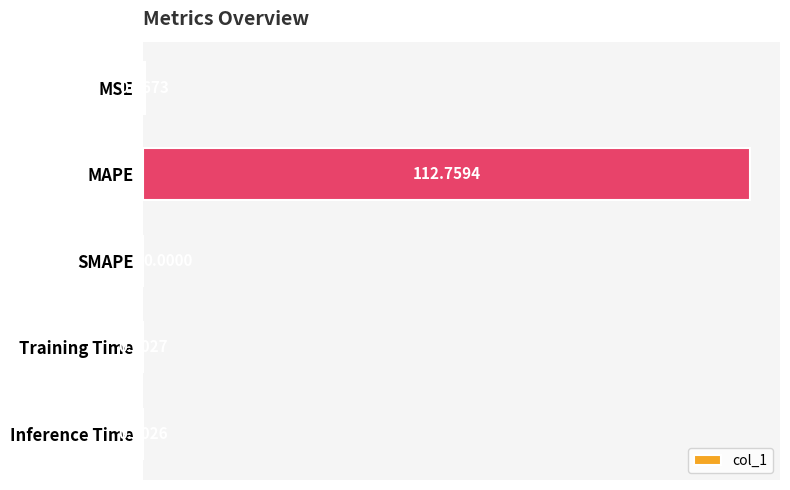

At which category does the chart reach its peak across all series?

MAPE